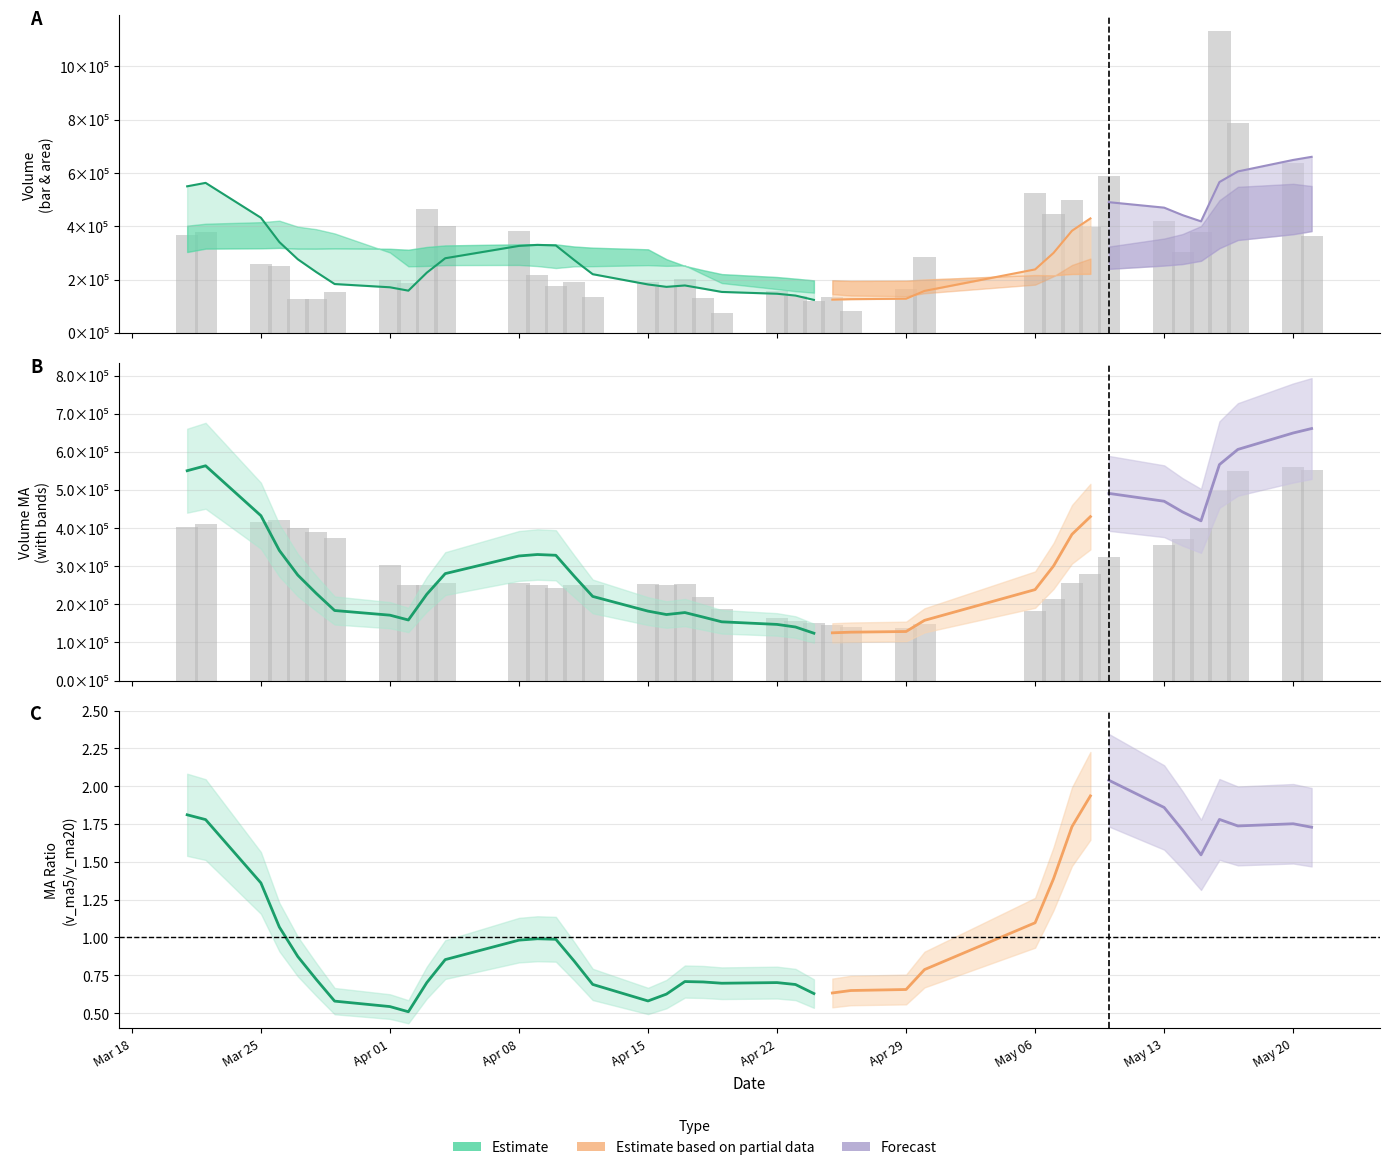

Reading right to left, what are all the values shown in this chart?

volume: 363538.4	636991.0	788747.8	1134784.9	380760.9	305255.8	421477.5	589992.0	397169.4	497465.3	445648.3	524348.0	285224.4	165415.7	82268.4	136059.5	121300.2	138837.6	156687.8	73890.1	130878.7	202636.1	172933.0	190759.8	135260.0	190736.9	176736.5	217664.6	383455.8	399748.1	465728.4	186740.9	198573.3	152202.8	129314.0	128151.4	249855.8	259715.9	377351.8	369070.9
v_ma10: 551618.3	559829.3	548565.0	498212.7	401275.7	371426.5	354506.9	324489.1	279373.7	255325.5	212968.0	181491.0	149319.9	138090.7	140625.1	145924.3	151392.0	156935.6	164818.4	187495.2	220081.0	253565.9	251976.4	254540.4	250684.7	250090.1	243831.6	251143.5	255348.6	254738.2	251670.5	250178.9	302068.9	373579.1	389629.7	399089.5	421456.0	415873.6	410147.6	402673.5